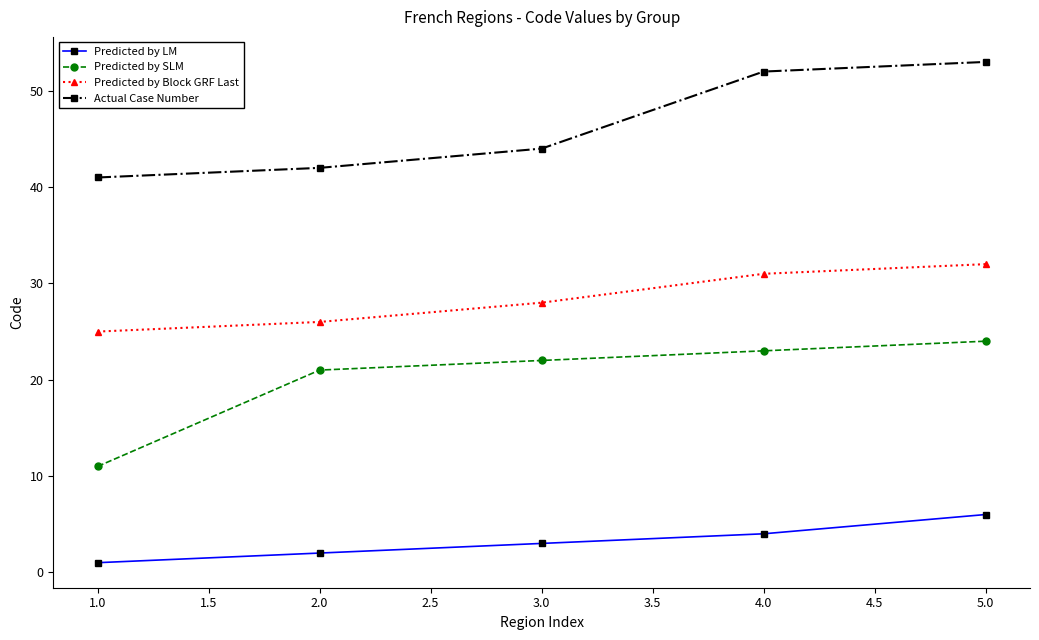

Is it true that Predicted by Block GRF Last equals 31 at 4.0?

True